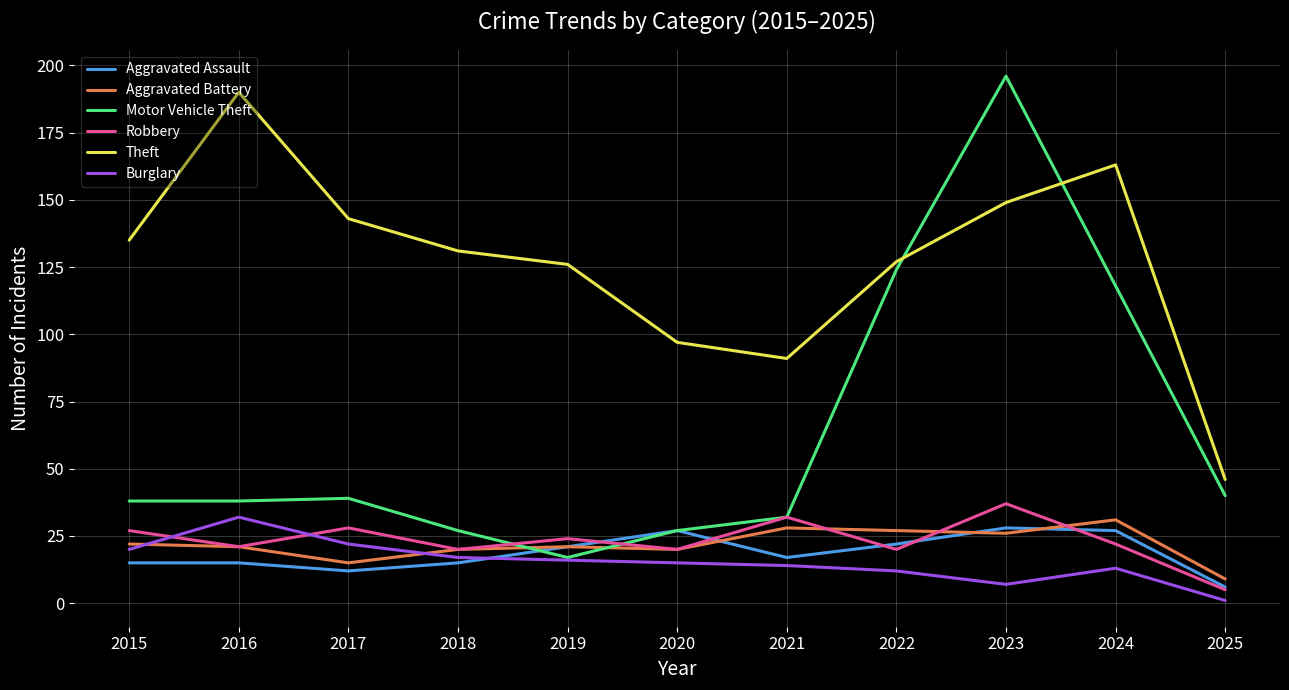

True or false: Robbery and Theft cross at least once.

False